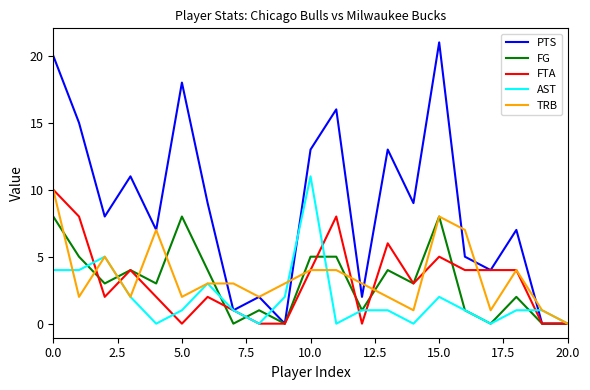

What is the difference between the second highest and minimum values in the PTS series?

20